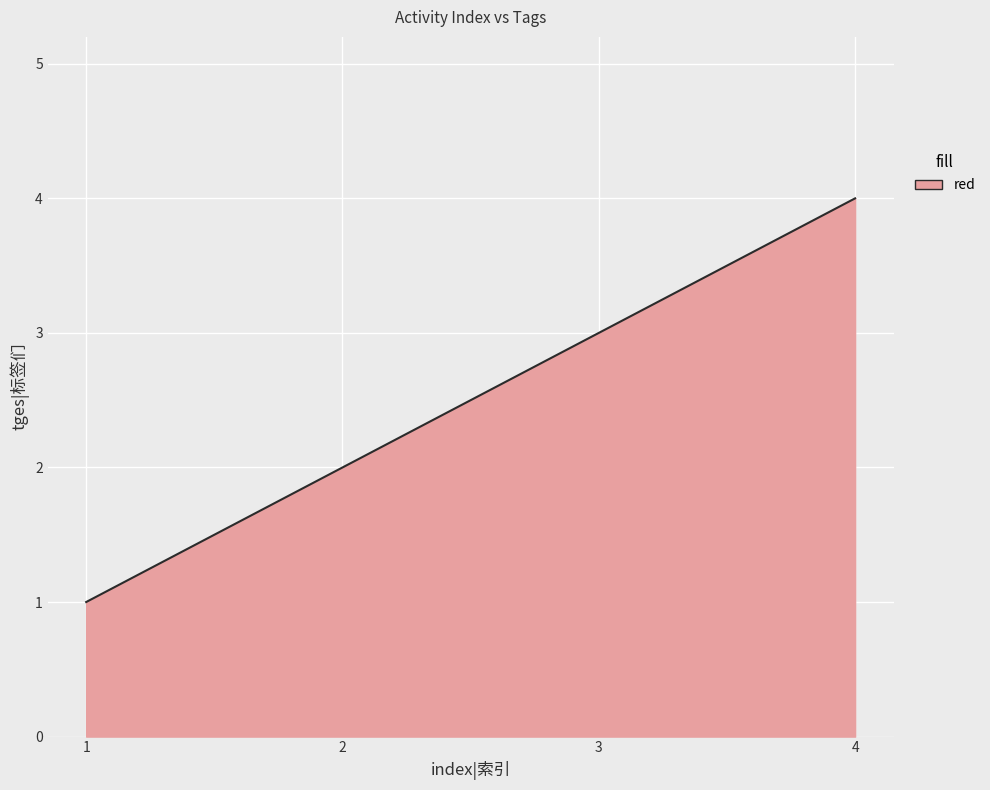

What is the minimum value shown in the chart?

1.0